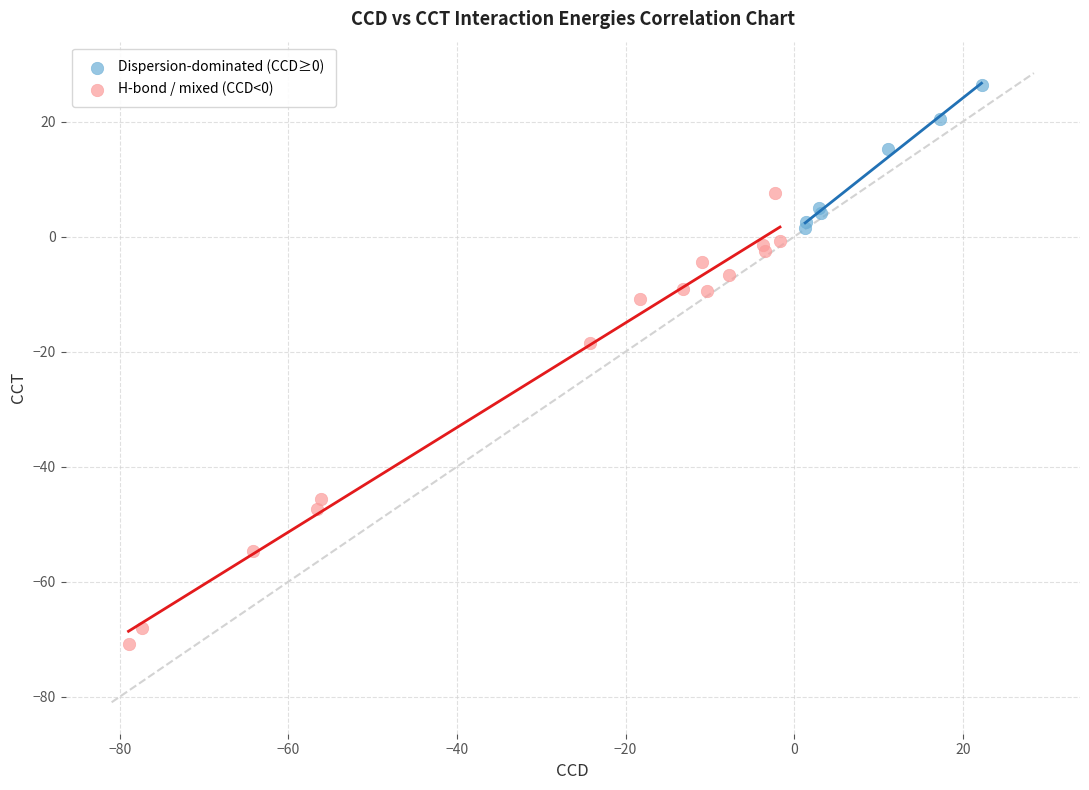

Which series contains the highest Y value?

Dispersion-dominated (CCD≥0)